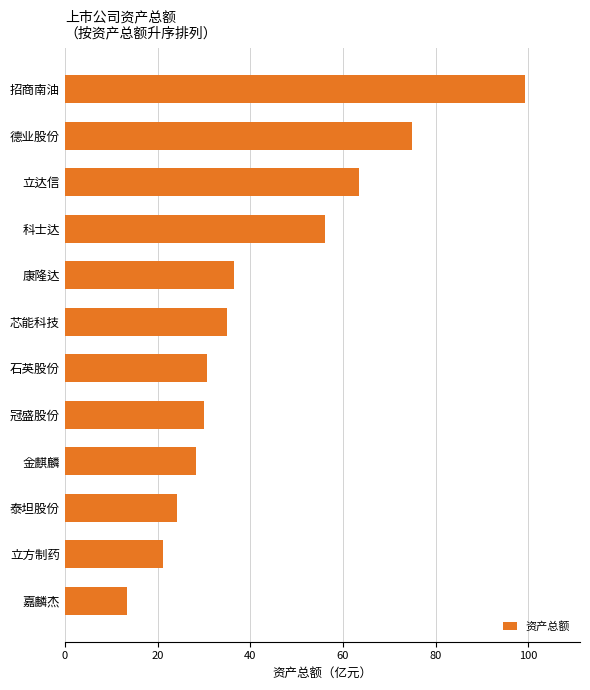

Reading bottom to top, list all the values displayed in this chart.

13.5	21.3	24.2	28.4	30.0	30.7	35.0	36.6	56.0	63.5	74.8	99.2